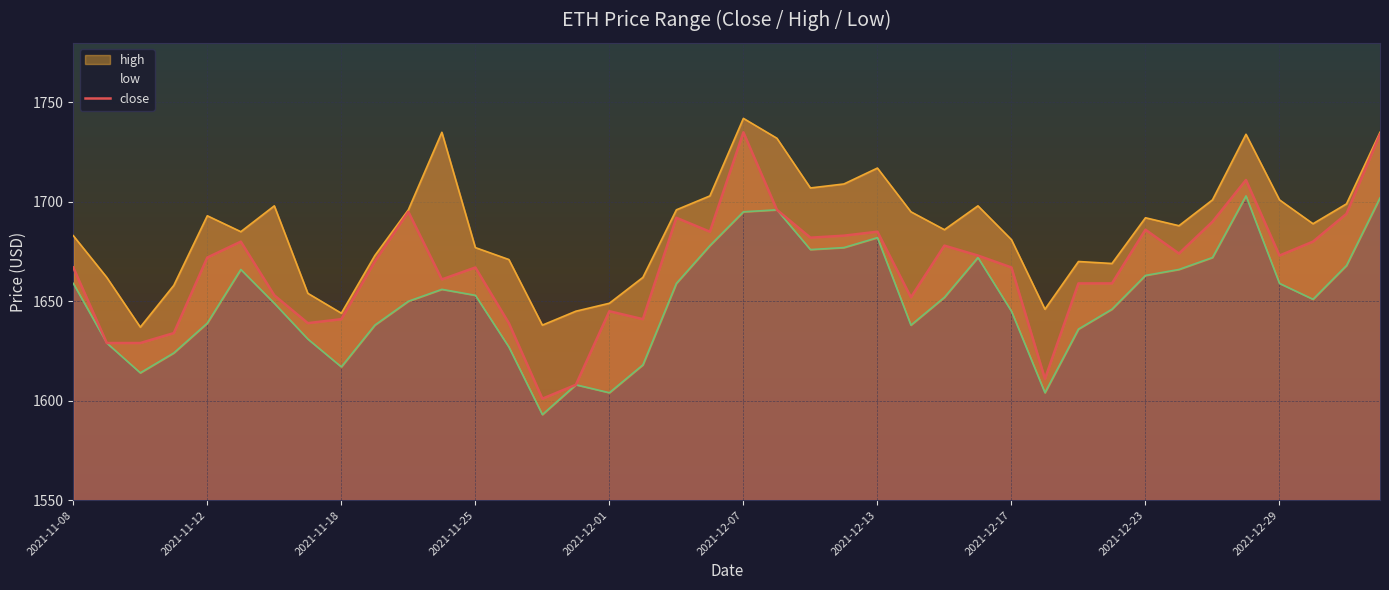

What is the lowest value of the close series?

1601